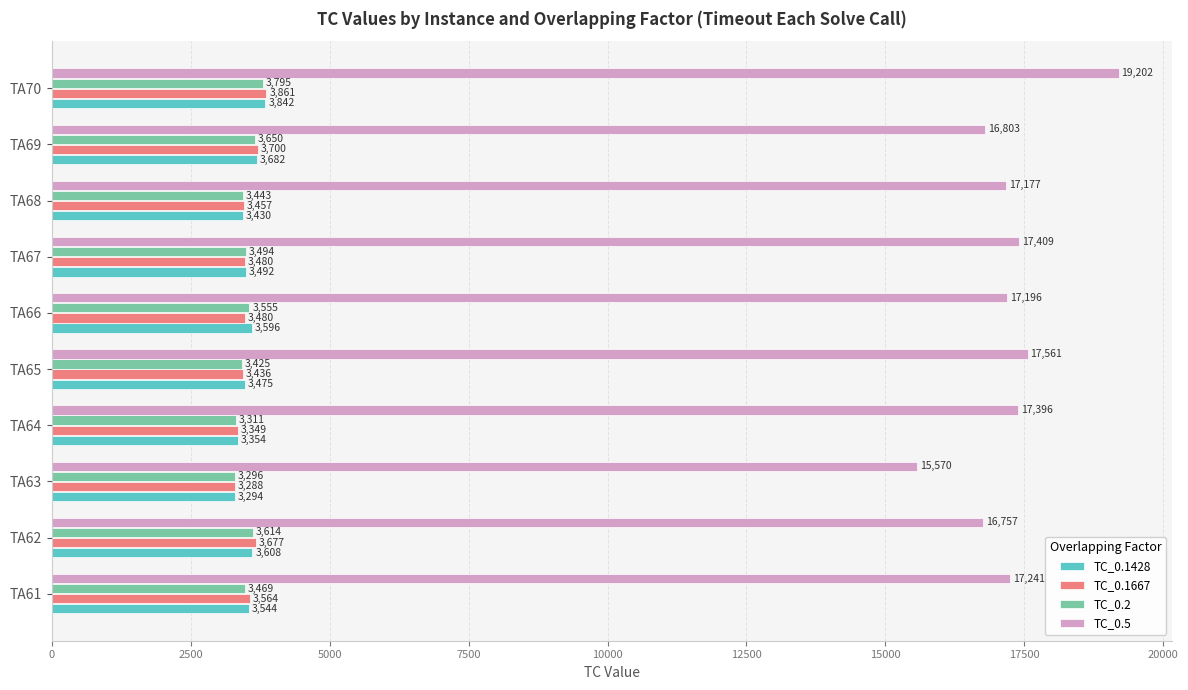

What is the minimum value for TC_0.1428?

3294